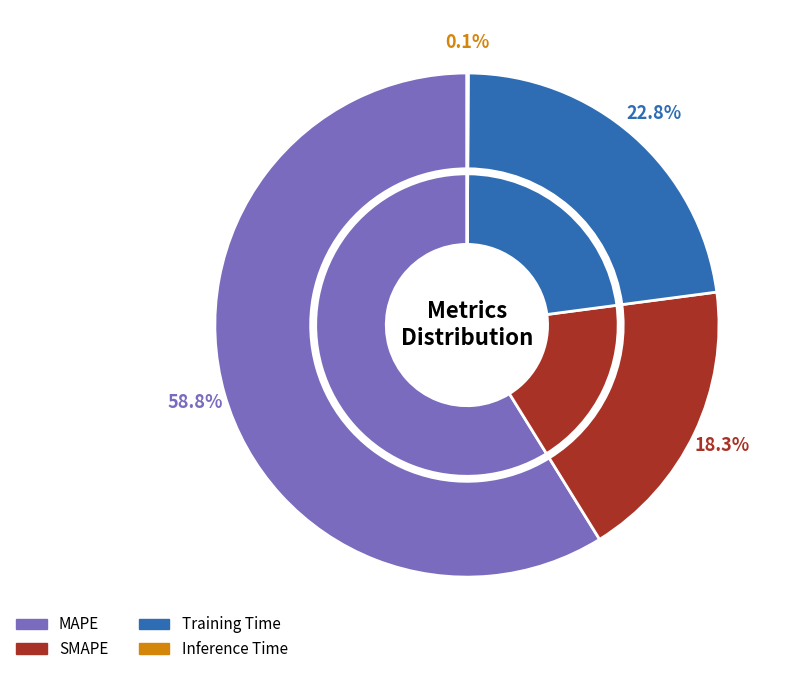

To the nearest percent, what is the combined percentage of SMAPE and Inference Time?

18%